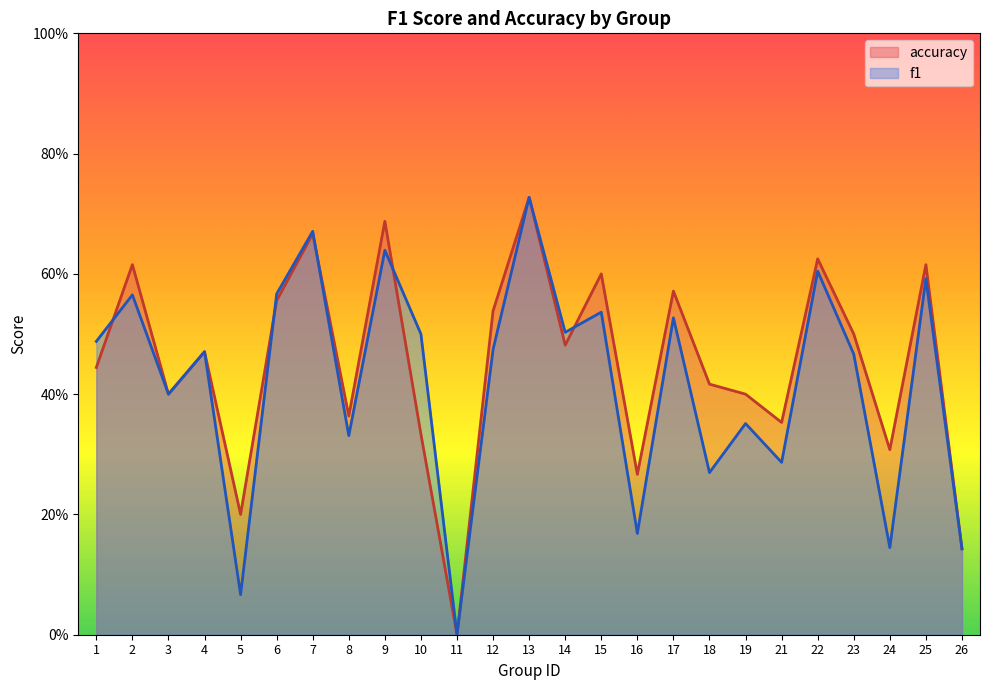

List the labels in order of accuracy value, largest first.

13, 9, 7, 22, 2, 25, 15, 17, 6, 12, 23, 14, 4, 1, 18, 3, 19, 8, 21, 10, 24, 16, 5, 26, 11